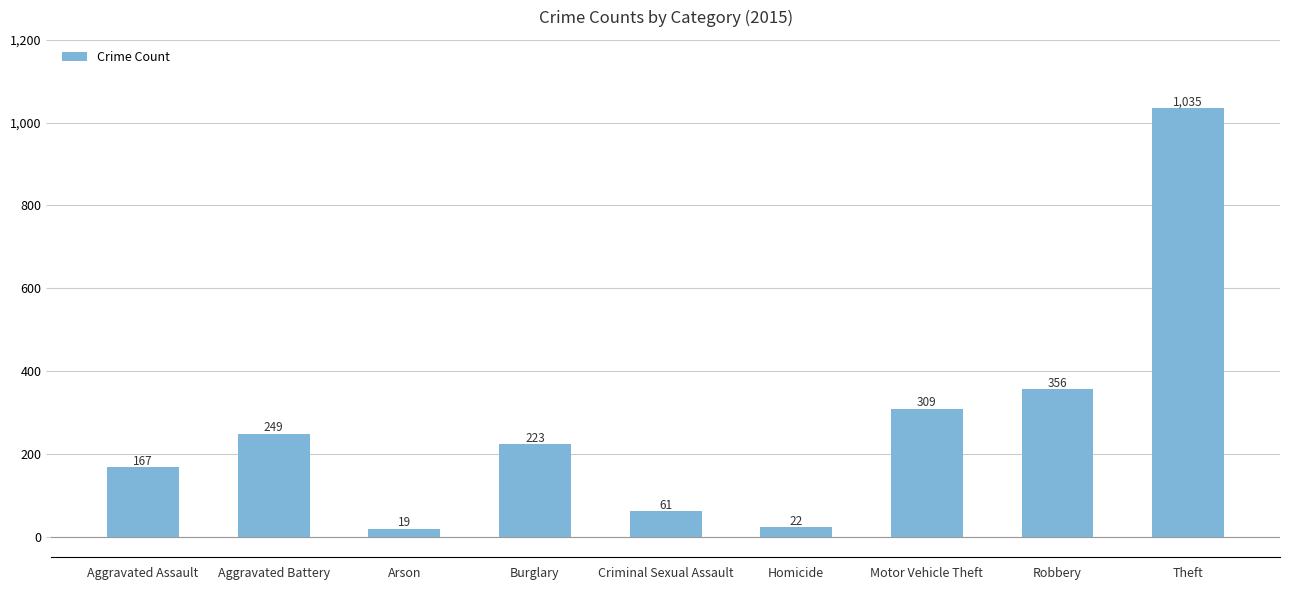

What is the greatest value displayed?

1035